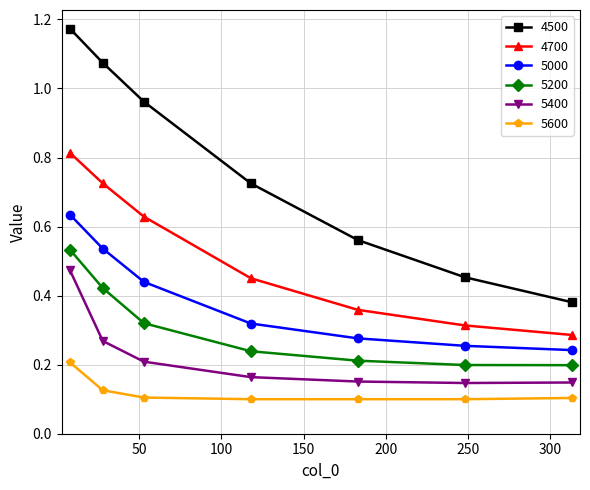

True or false: 5200 has more than 0 interior local peaks.

False